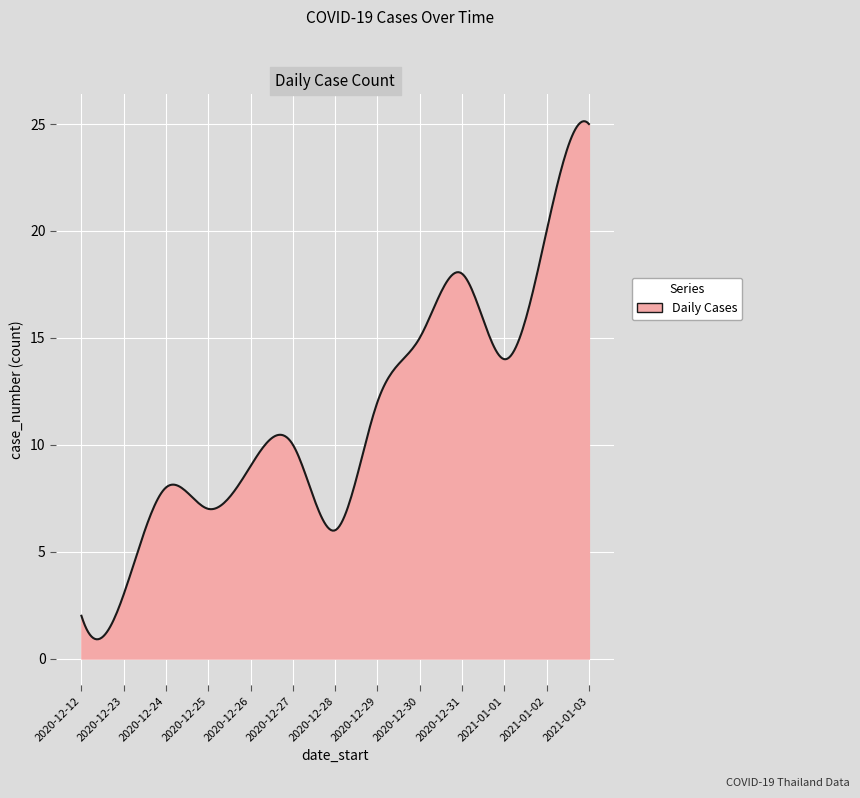

What is the smallest value displayed?

0.9